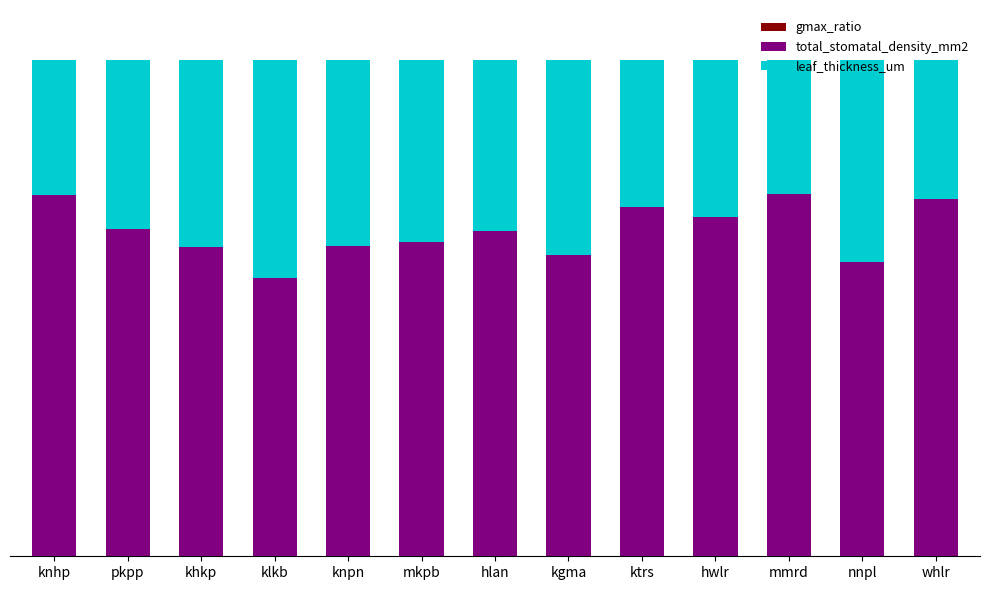

At which category is the sum across all series the highest?

knhp